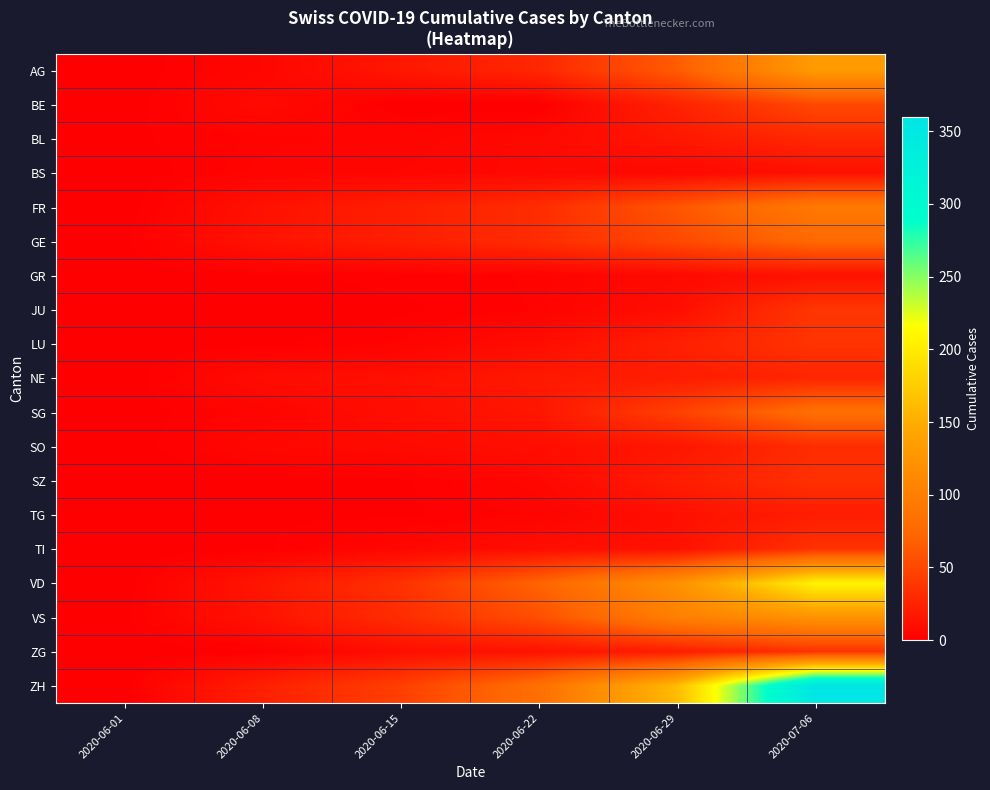

Reading right to left, what are all the values shown in this chart?

AG: 2020-07-06=132	2020-06-29=65	2020-06-22=28	2020-06-15=17	2020-06-08=5	2020-06-01=0
BE: 2020-07-06=52	2020-06-29=25	2020-06-22=0	2020-06-15=0	2020-06-08=8	2020-06-01=0
BL: 2020-07-06=29	2020-06-29=17	2020-06-22=7	2020-06-15=4	2020-06-08=3	2020-06-01=1
BS: 2020-07-06=12	2020-06-29=7	2020-06-22=7	2020-06-15=5	2020-06-08=4	2020-06-01=0
FR: 2020-07-06=94	2020-06-29=61	2020-06-22=32	2020-06-15=22	2020-06-08=13	2020-06-01=0
GE: 2020-07-06=76	2020-06-29=52	2020-06-22=32	2020-06-15=22	2020-06-08=14	2020-06-01=1
GR: 2020-07-06=13	2020-06-29=8	2020-06-22=3	2020-06-15=2	2020-06-08=1	2020-06-01=0
JU: 2020-07-06=39	2020-06-29=11	2020-06-22=3	2020-06-15=1	2020-06-08=0	2020-06-01=0
LU: 2020-07-06=37	2020-06-29=23	2020-06-22=10	2020-06-15=3	2020-06-08=1	2020-06-01=0
NE: 2020-07-06=27	2020-06-29=21	2020-06-22=18	2020-06-15=12	2020-06-08=9	2020-06-01=0
SG: 2020-07-06=83	2020-06-29=46	2020-06-22=16	2020-06-15=11	2020-06-08=4	2020-06-01=0
SO: 2020-07-06=32	2020-06-29=16	2020-06-22=11	2020-06-15=8	2020-06-08=6	2020-06-01=0
SZ: 2020-07-06=35	2020-06-29=21	2020-06-22=6	2020-06-15=1	2020-06-08=0	2020-06-01=0
TG: 2020-07-06=21	2020-06-29=12	2020-06-22=3	2020-06-15=1	2020-06-08=1	2020-06-01=0
TI: 2020-07-06=36	2020-06-29=13	2020-06-22=11	2020-06-15=6	2020-06-08=1	2020-06-01=0
VD: 2020-07-06=208	2020-06-29=121	2020-06-22=71	2020-06-15=35	2020-06-08=16	2020-06-01=0
VS: 2020-07-06=123	2020-06-29=101	2020-06-22=56	2020-06-15=32	2020-06-08=14	2020-06-01=1
ZG: 2020-07-06=36	2020-06-29=21	2020-06-22=14	2020-06-15=11	2020-06-08=1	2020-06-01=0
ZH: 2020-07-06=357	2020-06-29=162	2020-06-22=83	2020-06-15=45	2020-06-08=23	2020-06-01=0